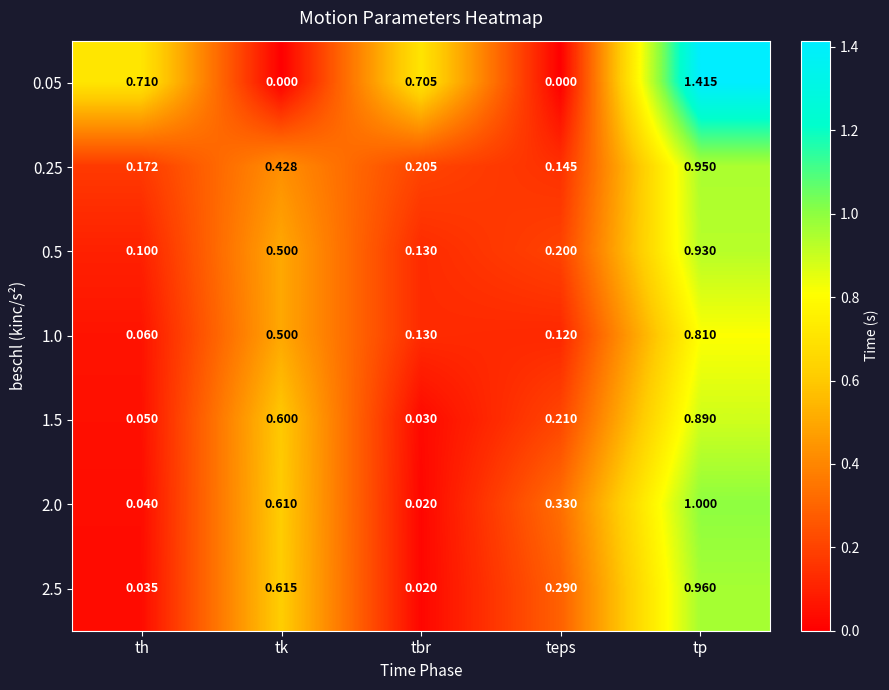

Which category has the lowest value in the 1.5 series?

tbr